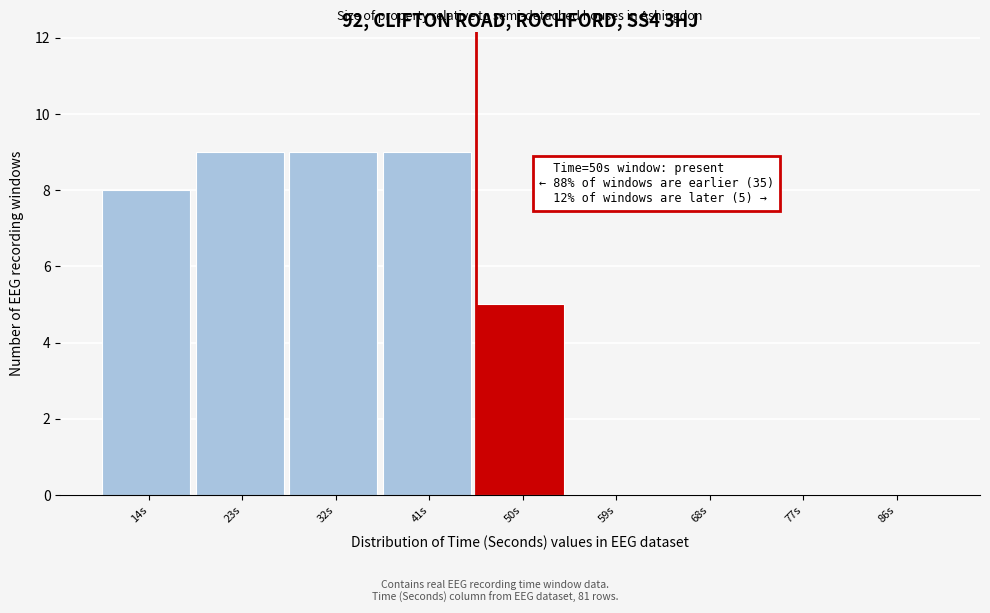

Reading left to right, list all the values displayed in this chart.

14s=8	23s=9	32s=9	41s=9	50s=5	59s=0	68s=0	77s=0	86s=0